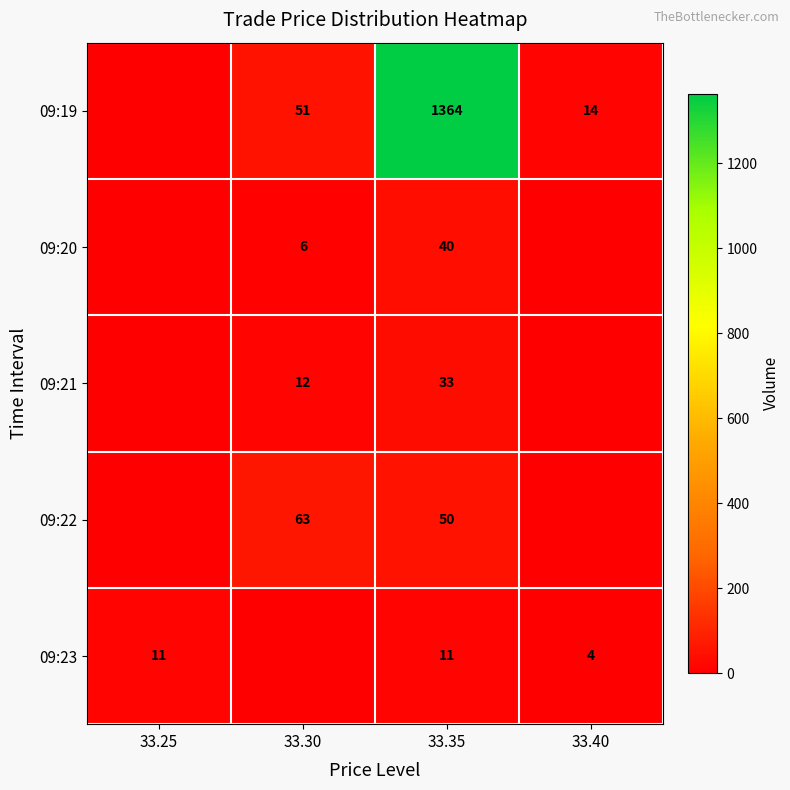

Is the value of 09:22 at 33.35 greater than the value of 09:21 at 33.35?

Yes